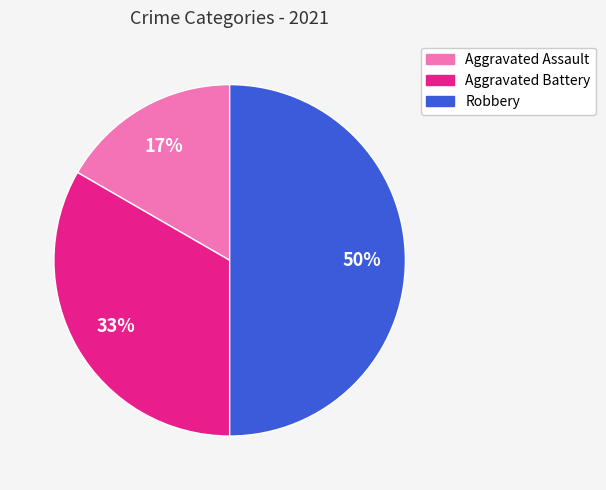

What is the largest slice in the pie chart?

Robbery